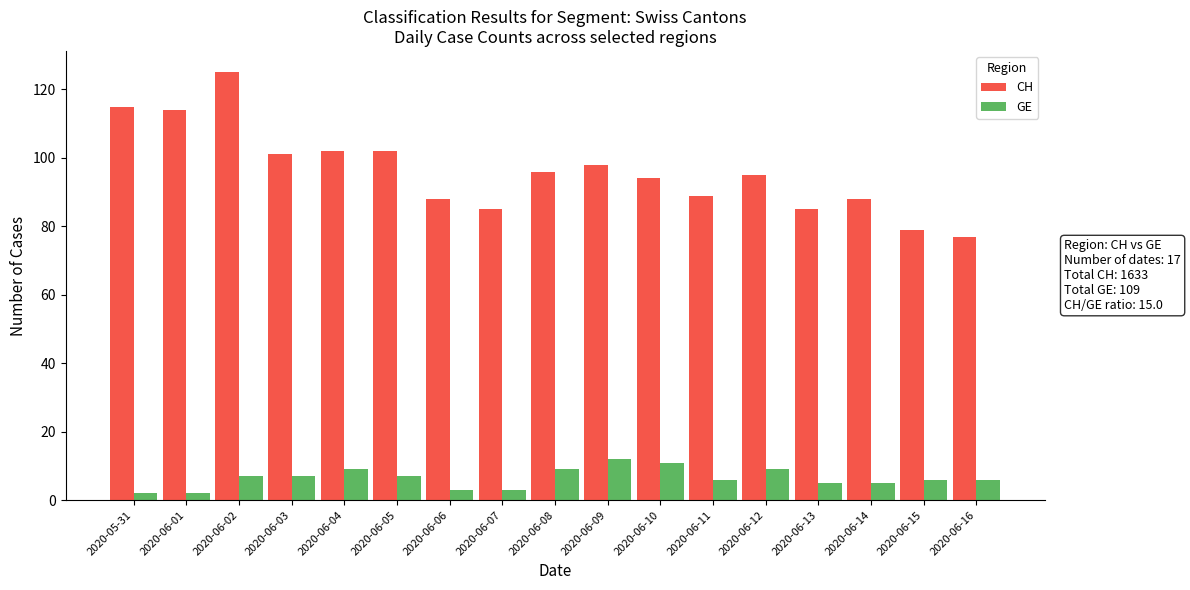

What is the average value of the CH series?

96